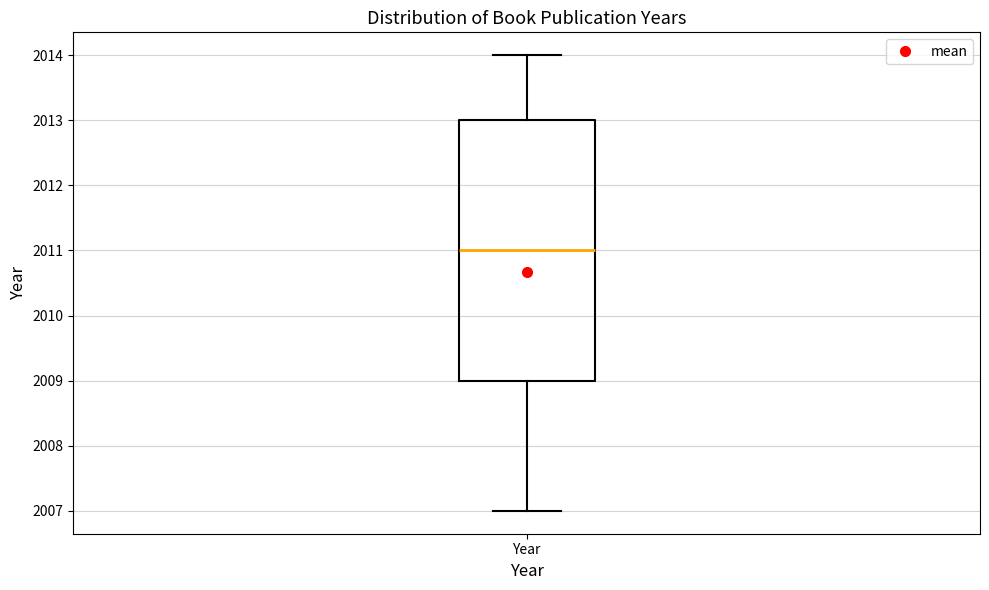

Read this box plot against the y-axis: the position of the median line, the range covered by the box, and the ends of both whiskers. The values are not printed on the chart, so give them approximately, as read against the axis.

median 2011, box 2009 to 2013, whiskers 2007 to 2014